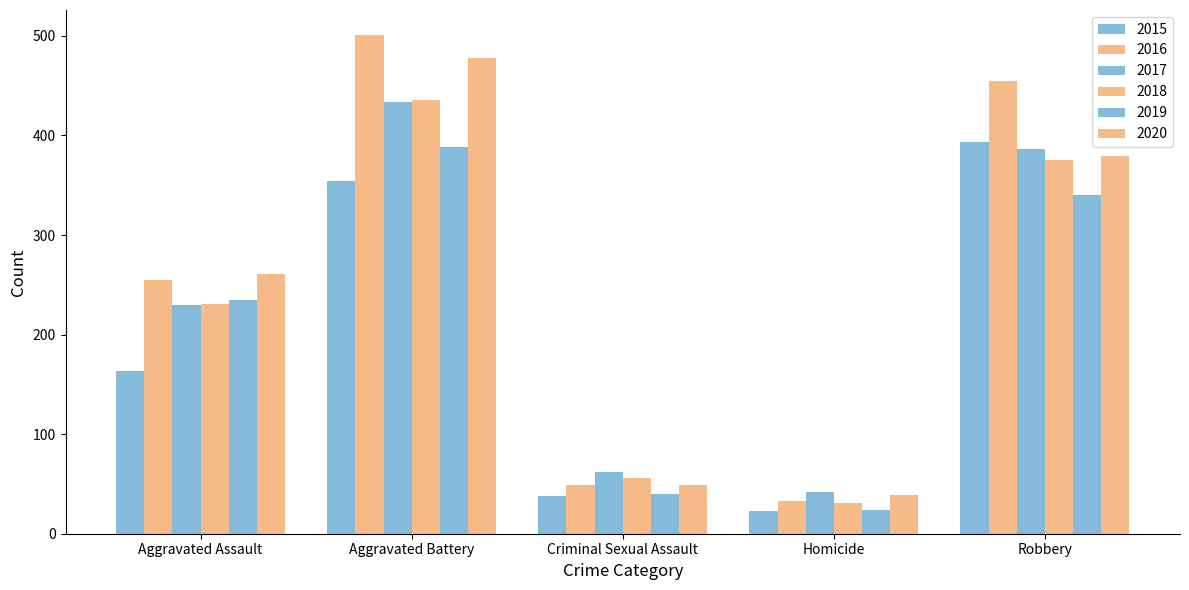

Is the value of 2015 at Homicide greater than the value of 2016 at Aggravated Assault?

No